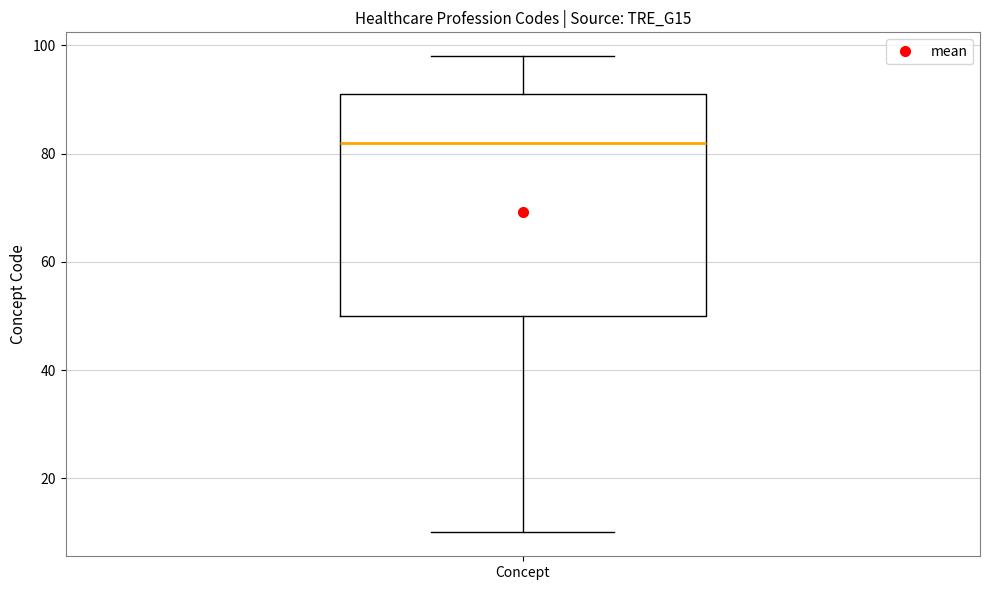

Read this box plot against the y-axis: the position of the median line, the range covered by the box, and the ends of both whiskers. The values are not printed on the chart, so give them approximately, as read against the axis.

median 82, box 50 to 92, whiskers 10 to 98